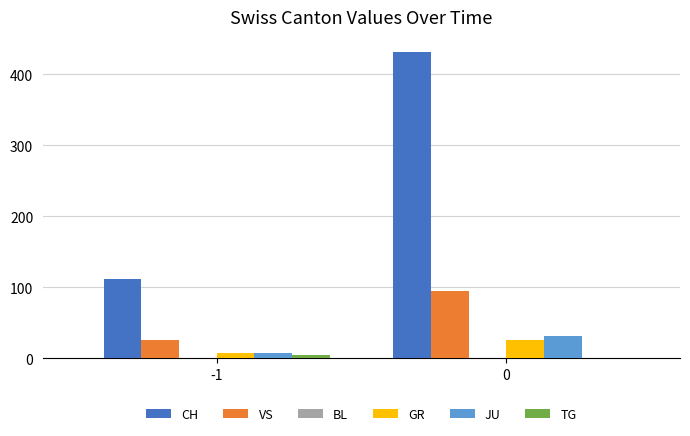

Between -1 and 0, which series saw the biggest shift?

CH